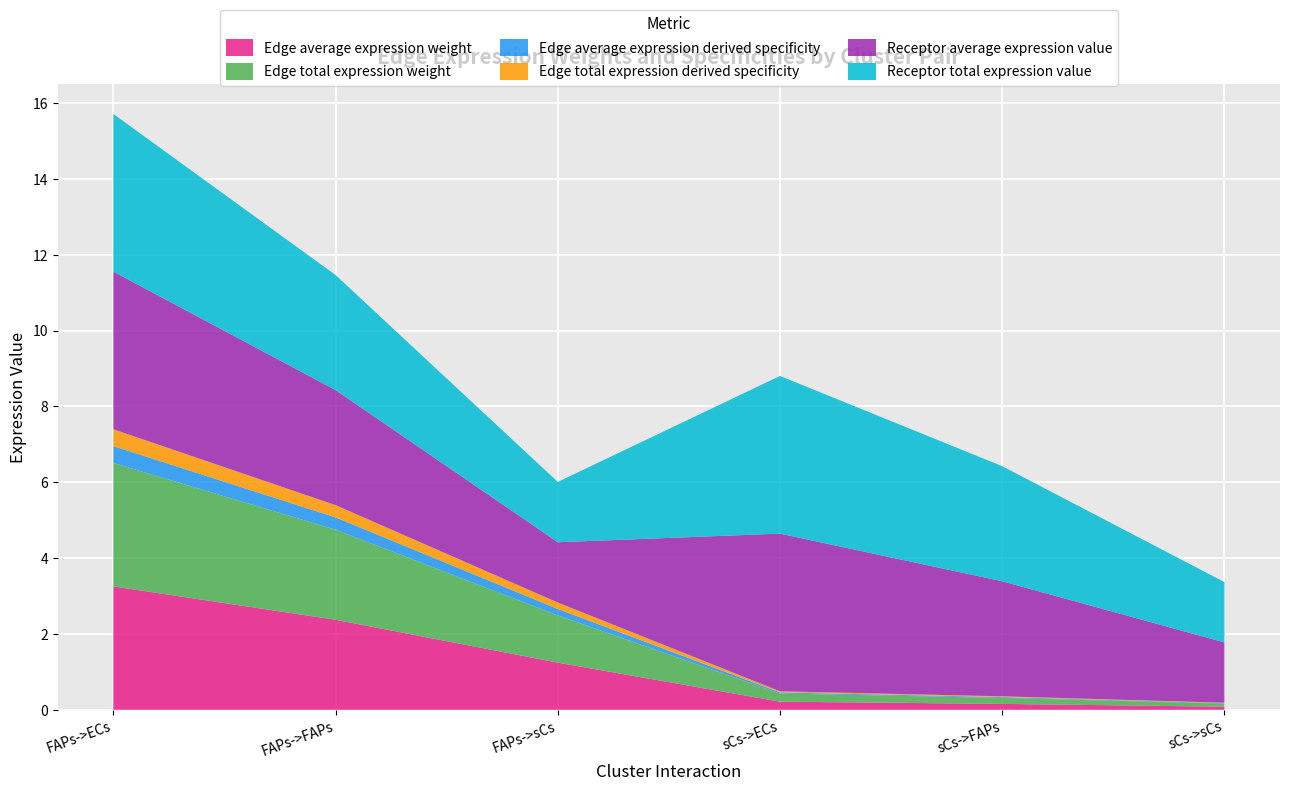

Reading left to right, transcribe all the data shown in this chart.

Edge average expression weight: FAPs->ECs=3.3	FAPs->FAPs=2.4	FAPs->sCs=1.2	sCs->ECs=0.2	sCs->FAPs=0.2	sCs->sCs=0.1
Edge total expression weight: FAPs->ECs=3.3	FAPs->FAPs=2.4	FAPs->sCs=1.2	sCs->ECs=0.2	sCs->FAPs=0.2	sCs->sCs=0.1
Edge average expression derived specificity: FAPs->ECs=0.4	FAPs->FAPs=0.3	FAPs->sCs=0.2	sCs->ECs=0.0	sCs->FAPs=0.0	sCs->sCs=0.0
Edge total expression derived specificity: FAPs->ECs=0.4	FAPs->FAPs=0.3	FAPs->sCs=0.2	sCs->ECs=0.0	sCs->FAPs=0.0	sCs->sCs=0.0
Receptor average expression value: FAPs->ECs=4.2	FAPs->FAPs=3.0	FAPs->sCs=1.6	sCs->ECs=4.2	sCs->FAPs=3.0	sCs->sCs=1.6
Receptor total expression value: FAPs->ECs=4.2	FAPs->FAPs=3.0	FAPs->sCs=1.6	sCs->ECs=4.2	sCs->FAPs=3.0	sCs->sCs=1.6